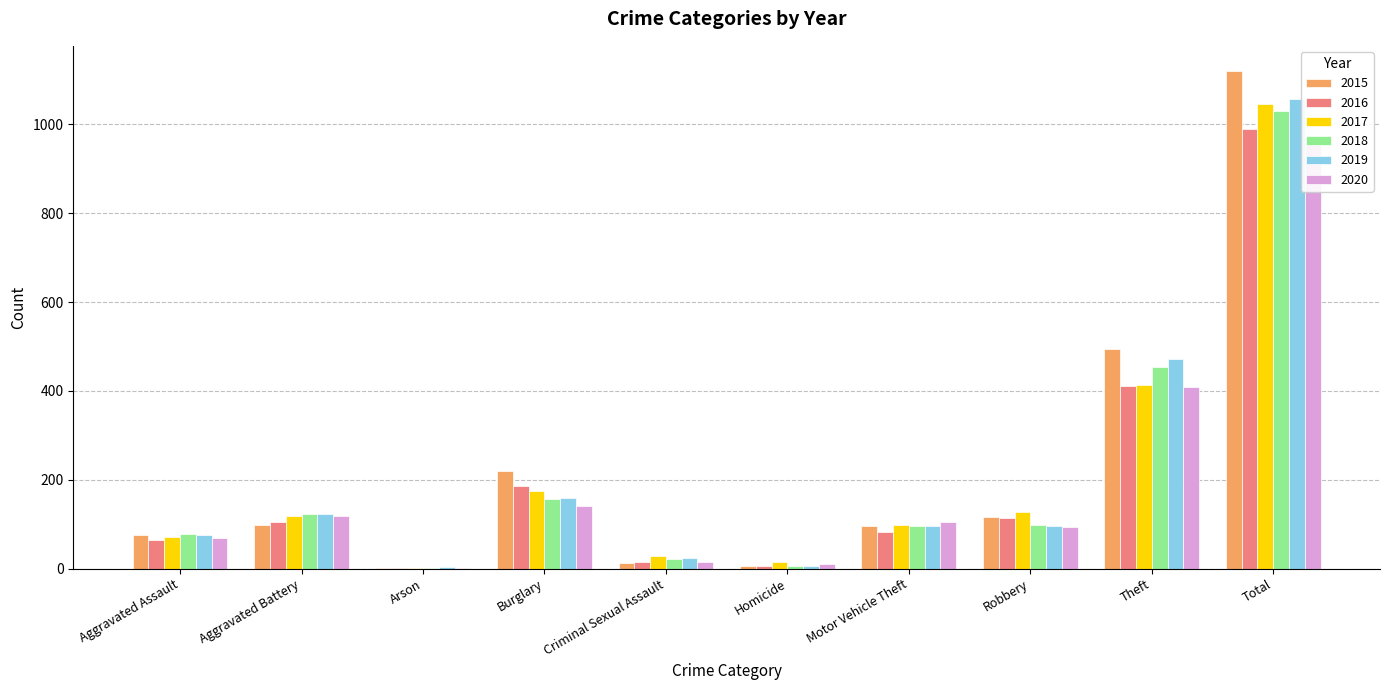

What is the difference between the maximum and minimum values in the 2015 series?

1119